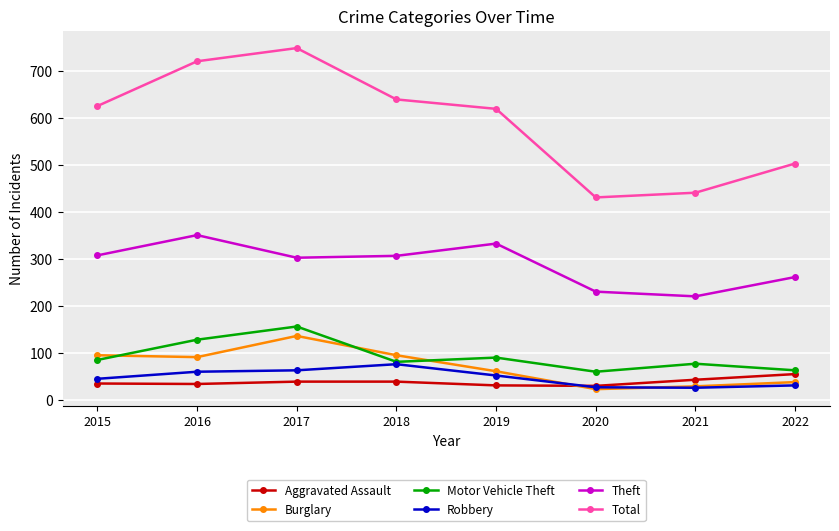

Which series has the widest spread of values?

Total